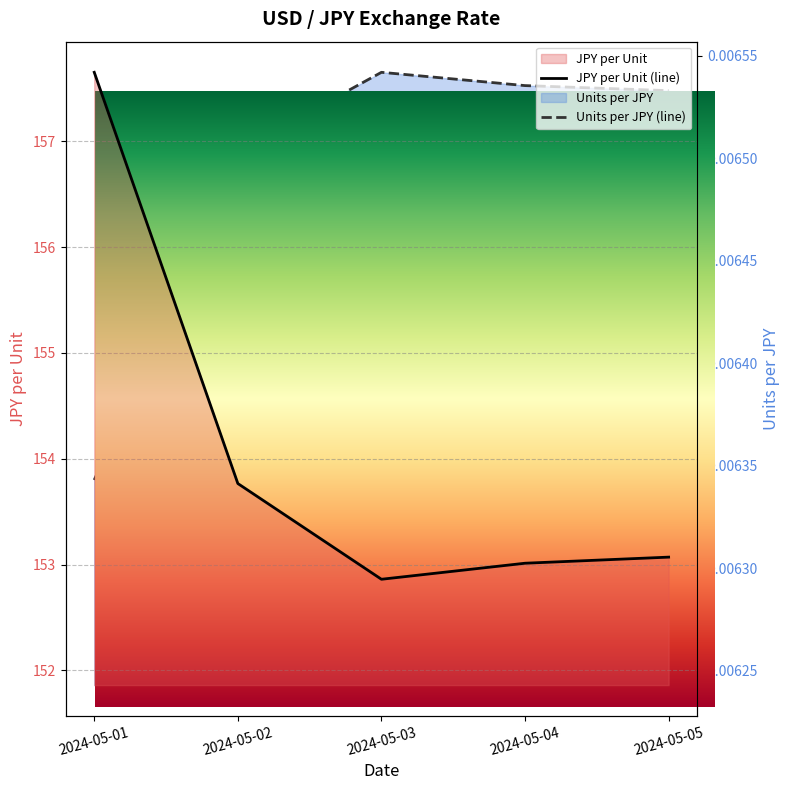

True or false: Units per JPY has more than 0 interior local peaks.

True